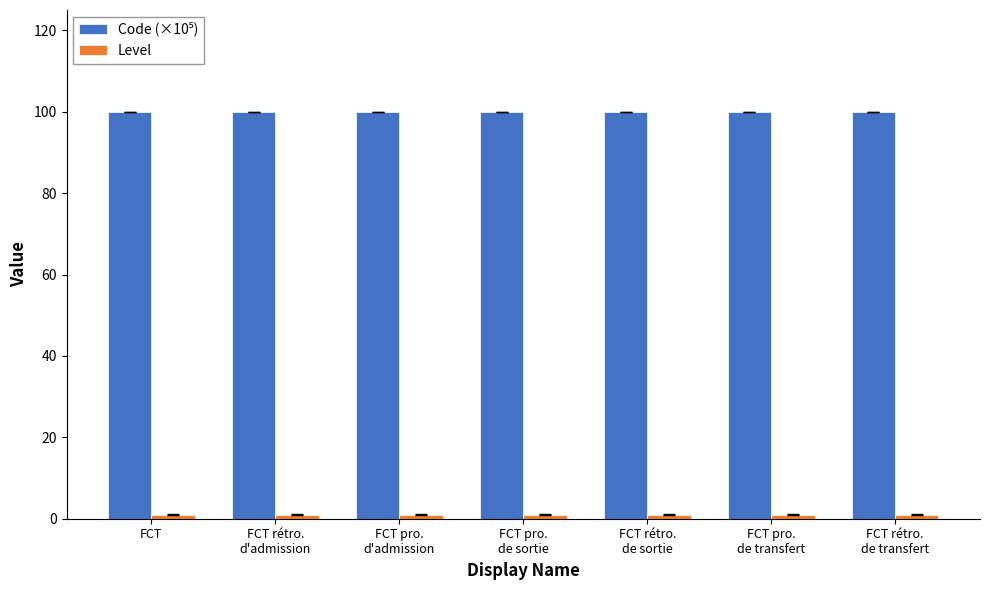

At how many categories does at least one series exceed 66?

7